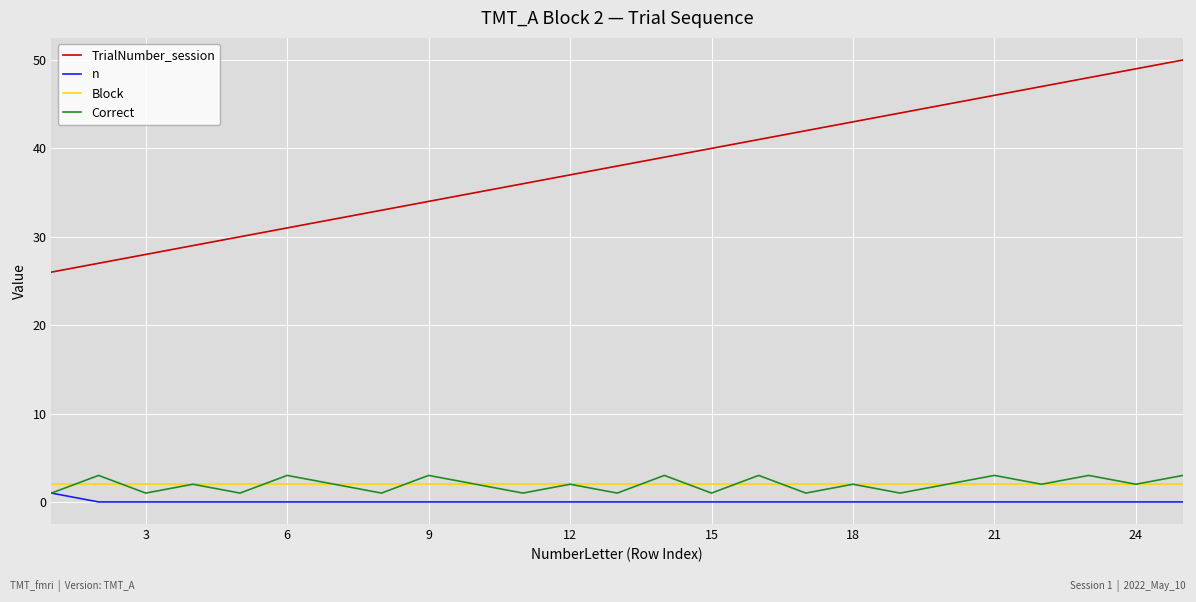

How many lines are shown in the chart?

4